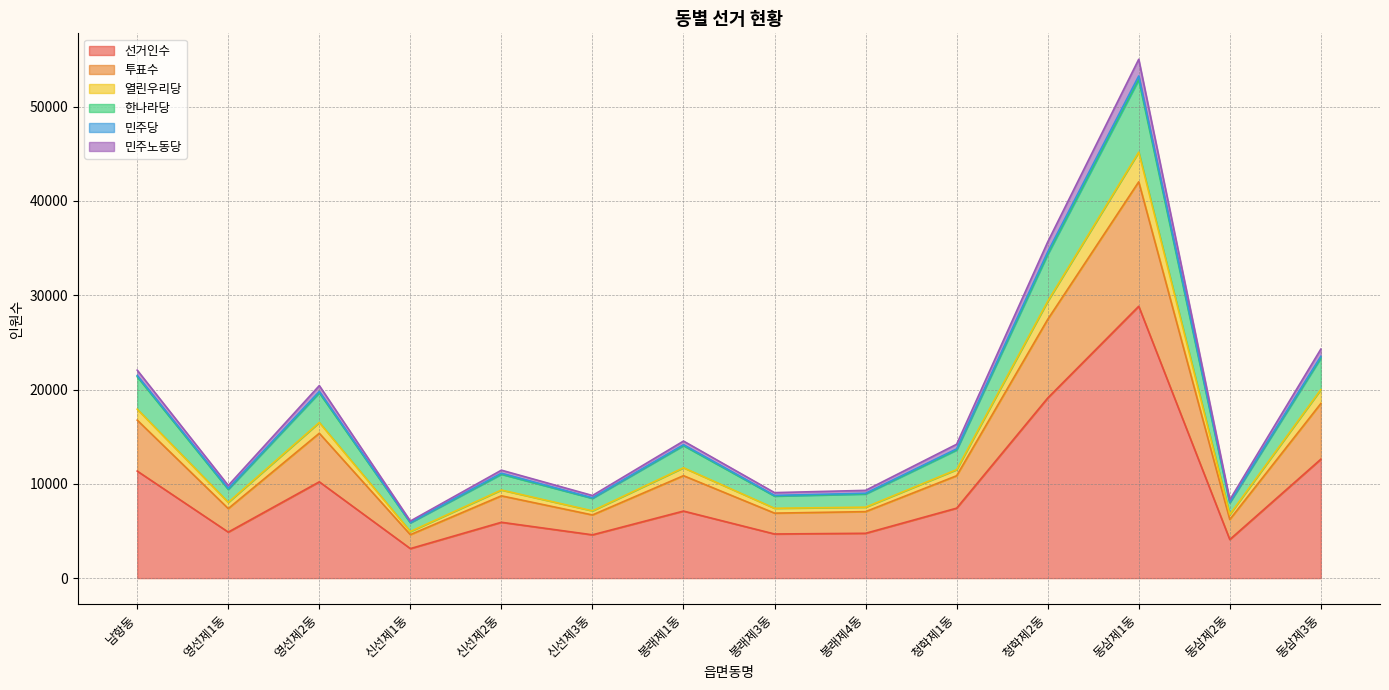

Does the chart display data point markers on the line(s)?

No